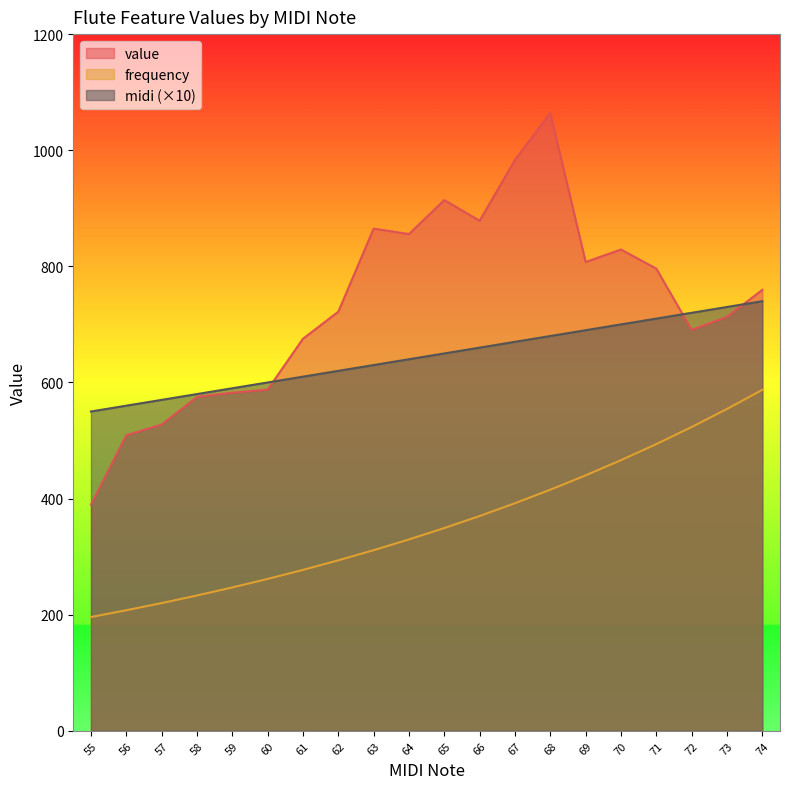

What value does the value series have at 60?

587.6